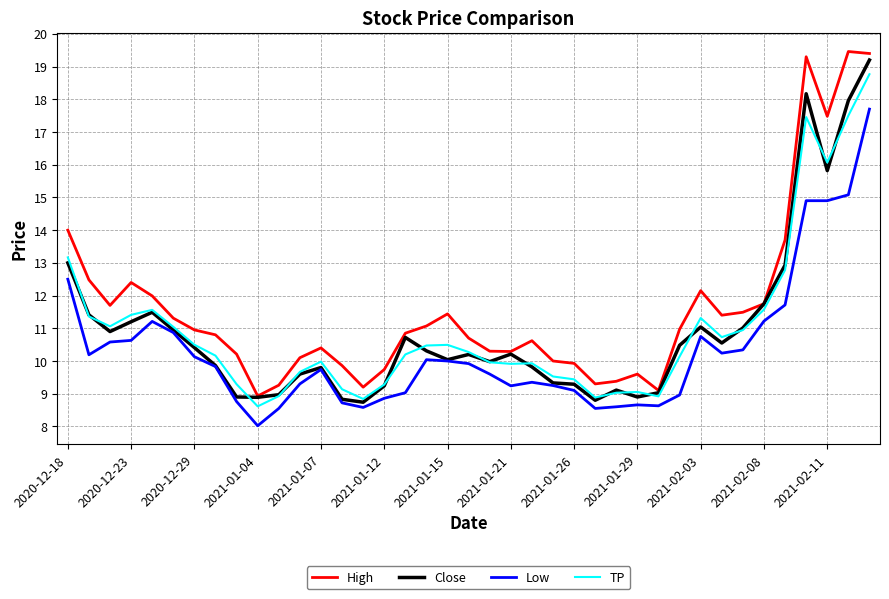

What is the highest value of the High series?

19.5